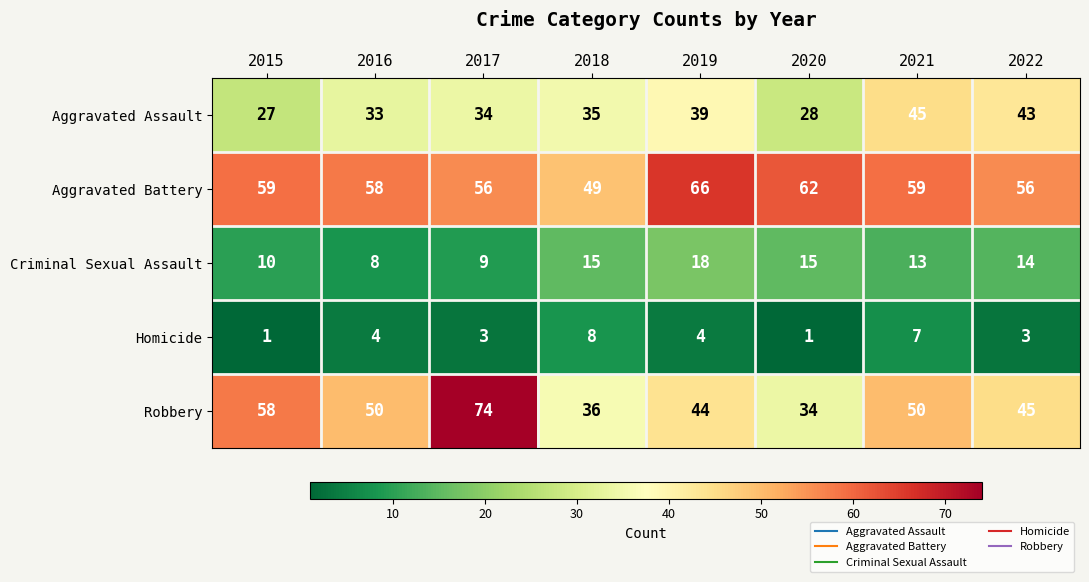

Which series has the largest range (max minus min)?

Robbery